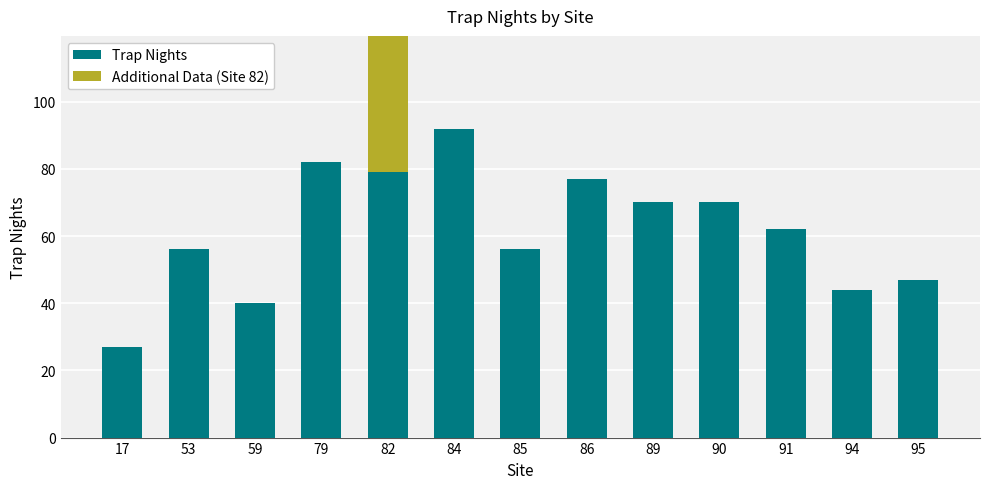

Where is Additional Data (Site 82) nearest to the value 40?

17